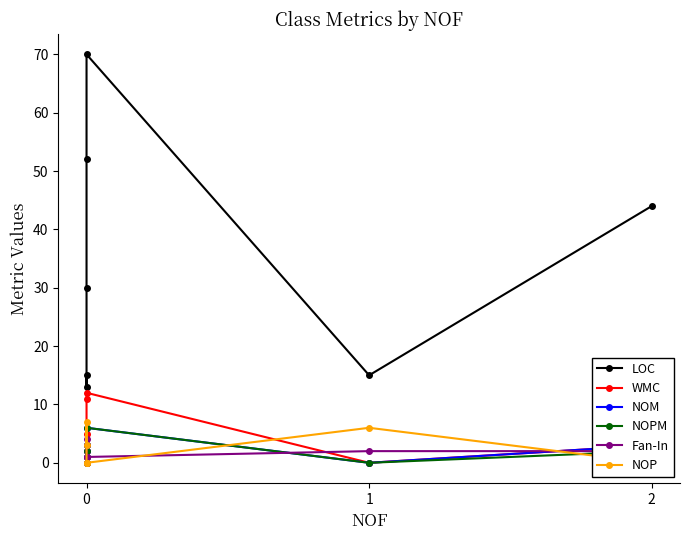

How many data points does each series have?

7